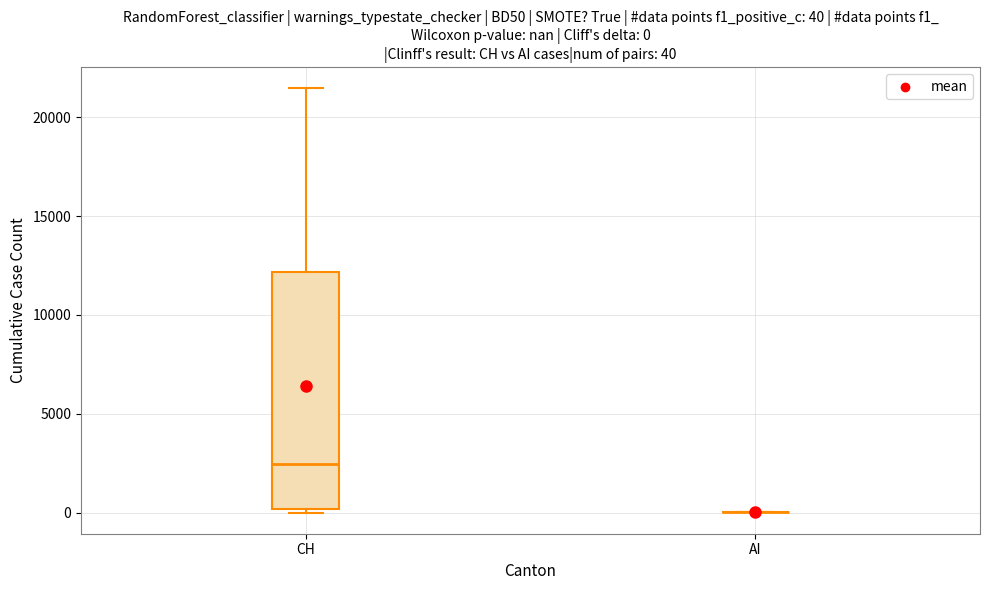

Comparing the boxes themselves (not the whiskers), which one is the tallest?

CH